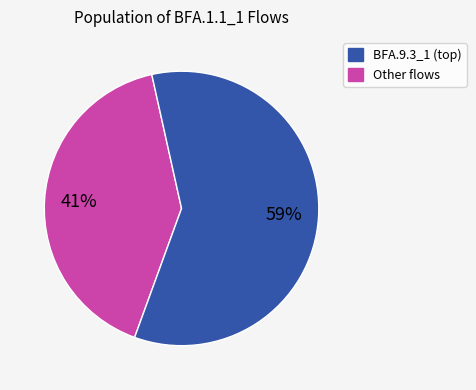

Count the number of slices in the pie.

2